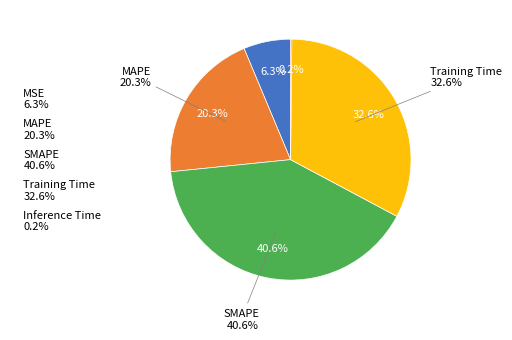

How many segments does this pie chart have?

5